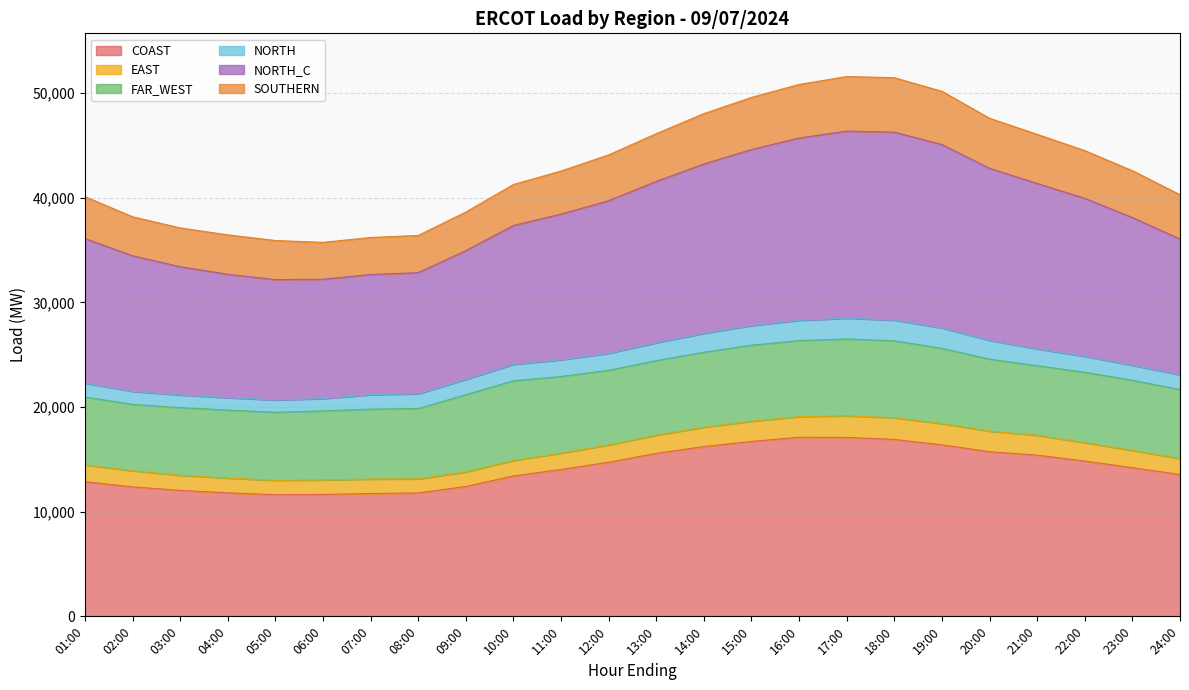

What is the total value across all series at 13:00?

46115.9